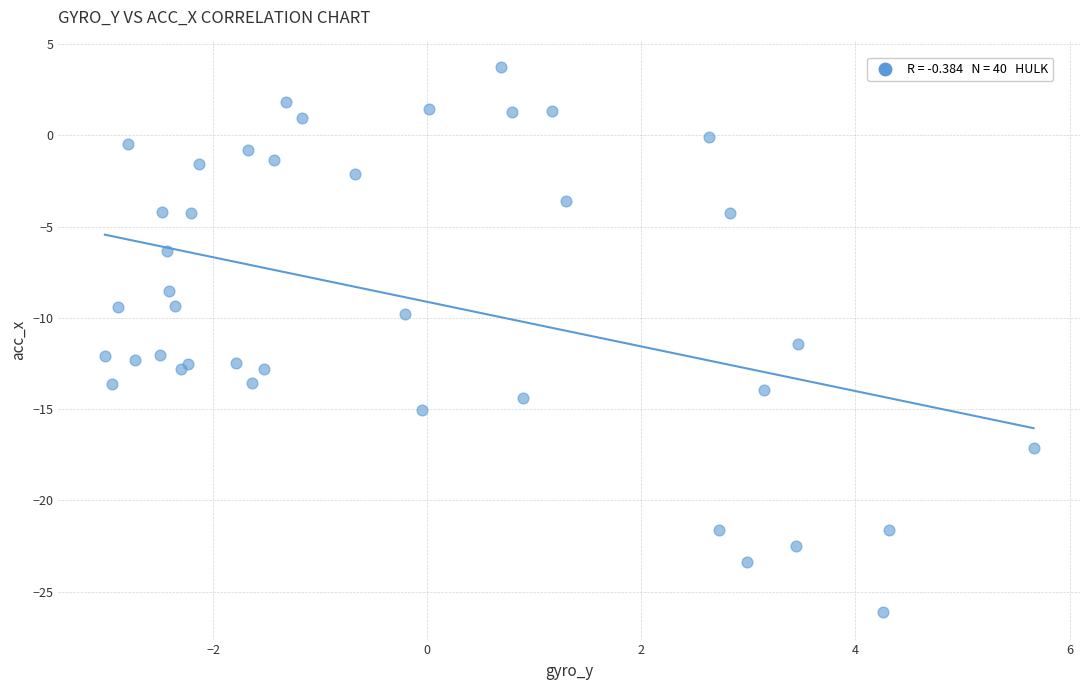

What Y value in the scatter plot is closest to -11?

-11.4